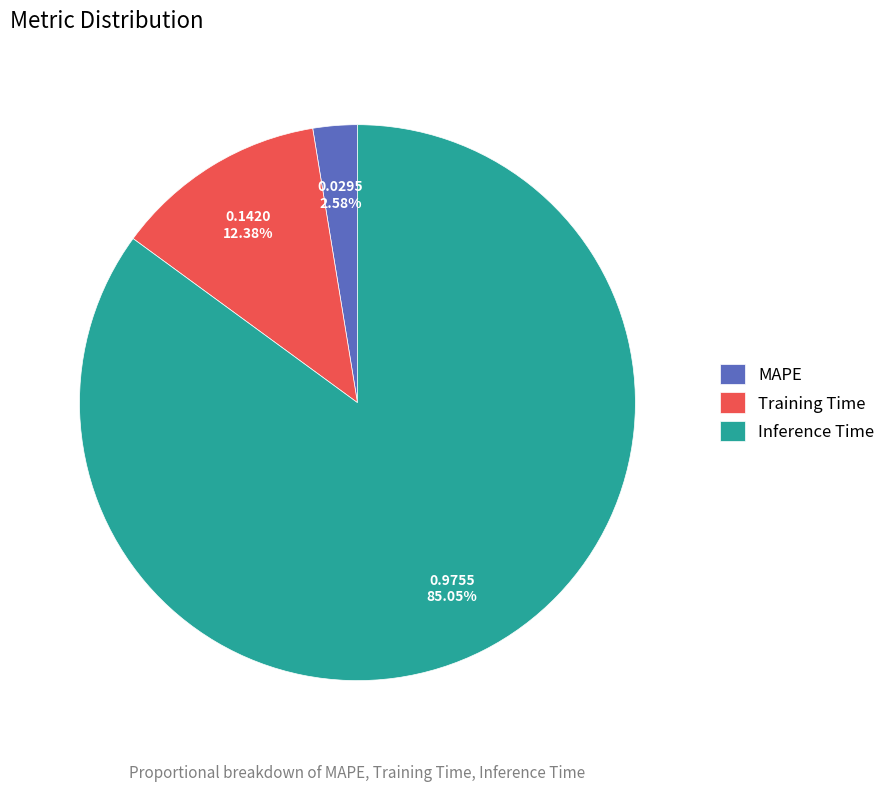

Does MAPE account for over 50% of the chart?

No